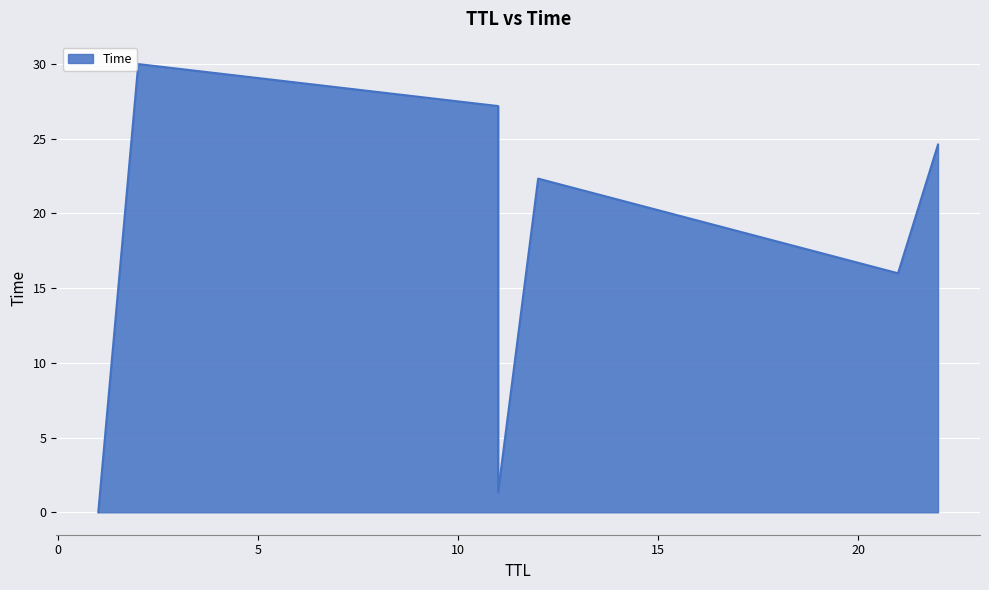

Count the number of values greater than 22.

4